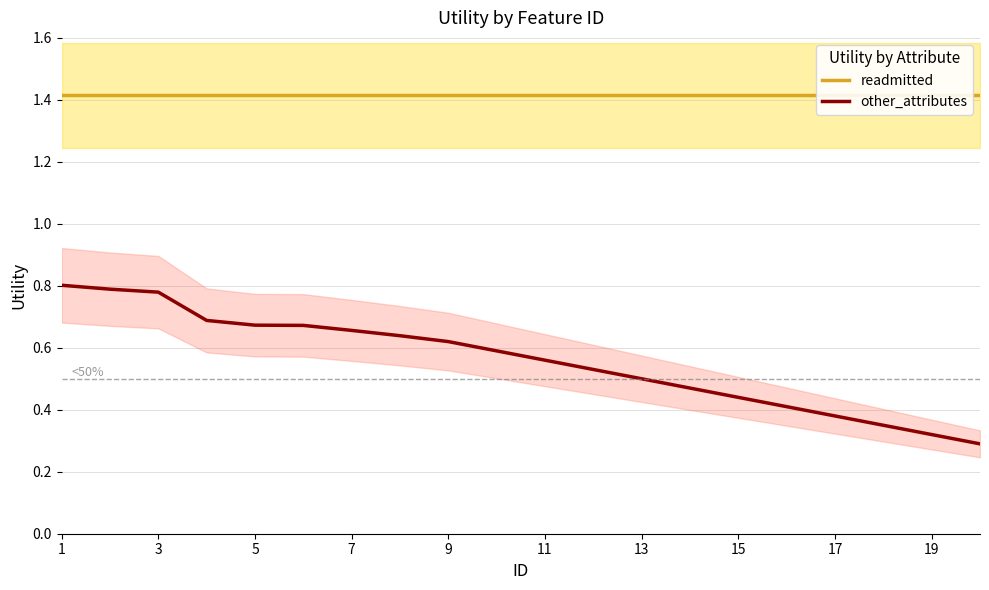

At which label does readmitted reach its peak?

1